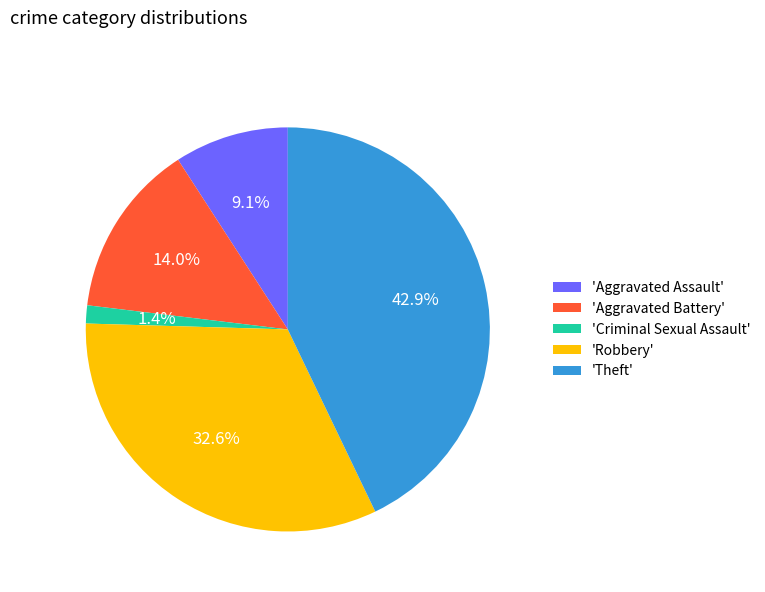

Which slice is the smallest?

'Criminal Sexual Assault'